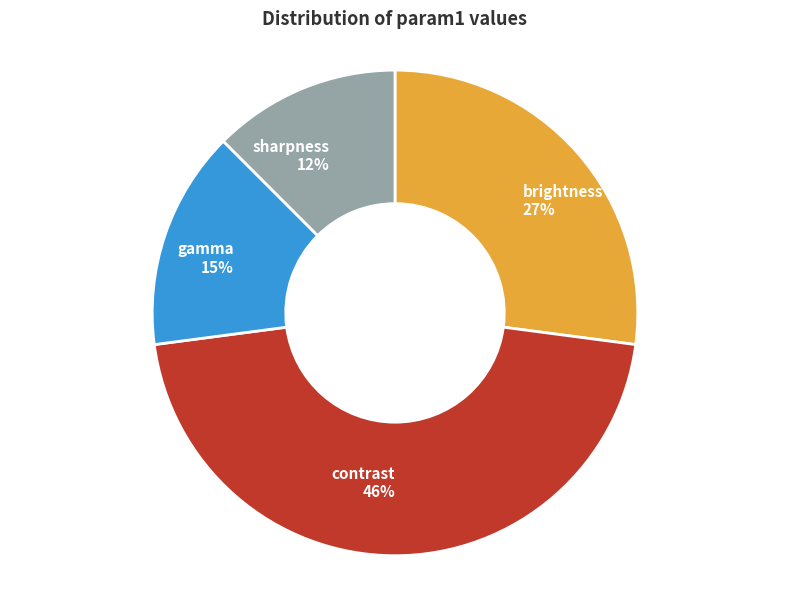

Which has a higher value, sharpness or contrast?

contrast